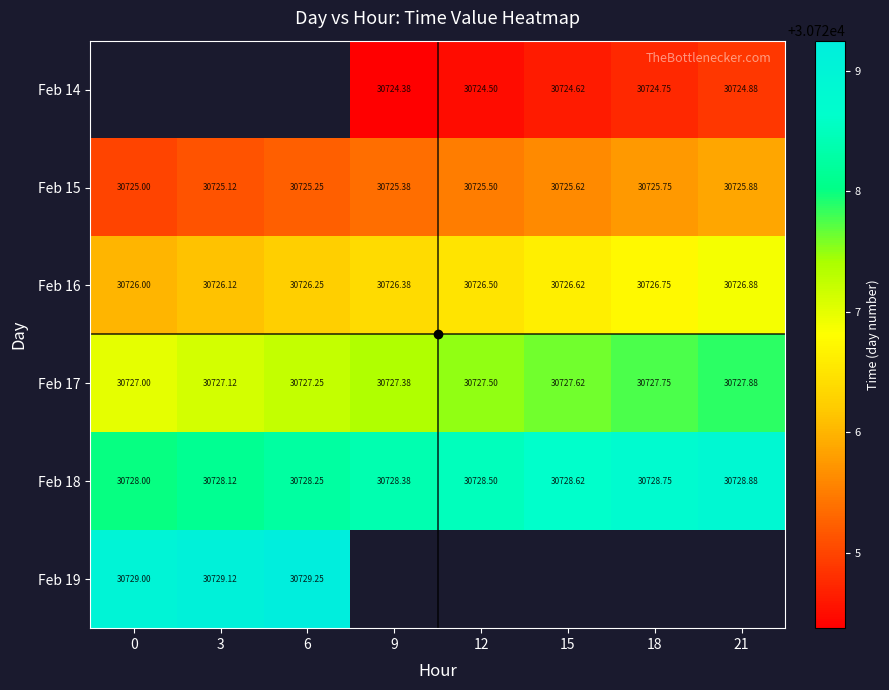

At which label does Feb 17 reach its peak?

21